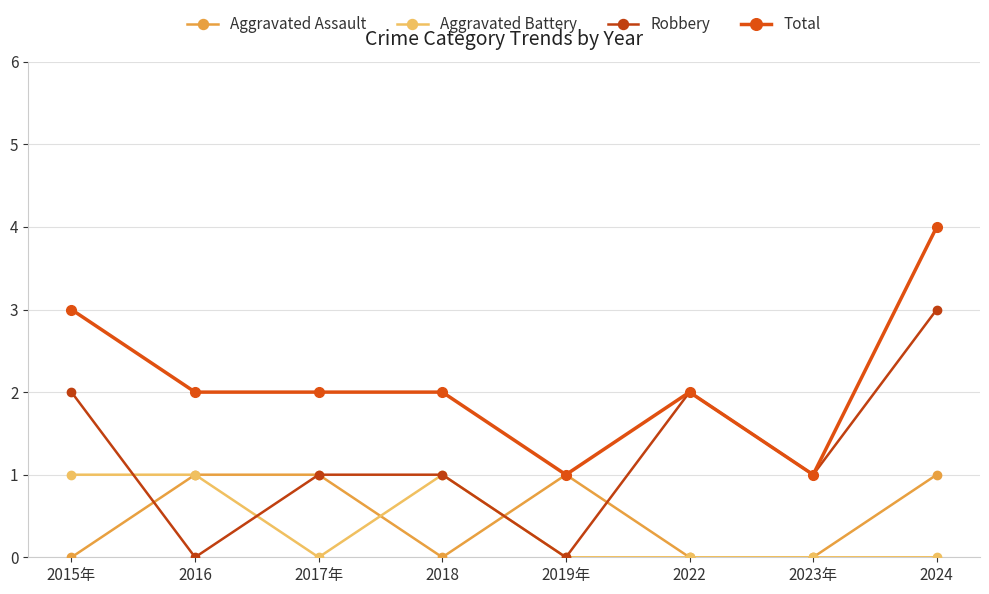

Count the Aggravated Battery values in the range 0 to 1.

8